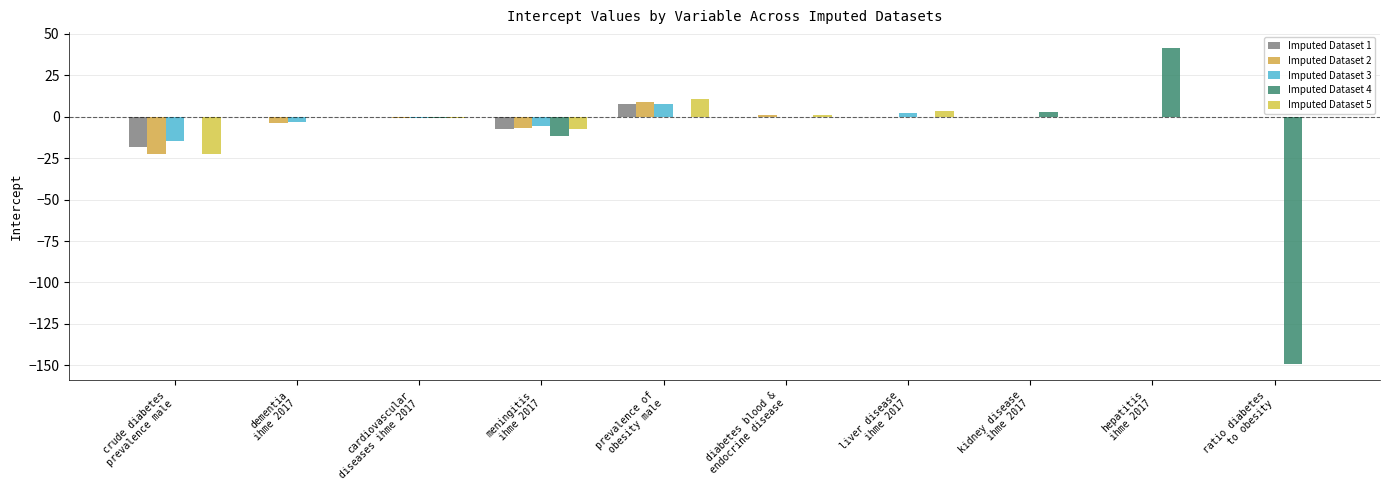

Reading left to right, what are all the values shown in this chart?

Imputed Dataset 1: -18.2	0.0	-0.3	-7.4	7.4	0.0	0.0	0.0	0.0	0.0
Imputed Dataset 2: -22.6	-4.0	-0.5	-7.0	9.2	0.8	0.0	0.0	0.0	0.0
Imputed Dataset 3: -14.5	-3.1	-0.5	-5.6	7.7	0.0	2.5	0.0	0.0	0.0
Imputed Dataset 4: 0.0	0.0	-0.5	-11.5	0.0	0.0	0.0	3.1	41.5	-149.5
Imputed Dataset 5: -22.7	0.0	-0.6	-7.7	10.8	1.0	3.6	0.0	0.0	0.0